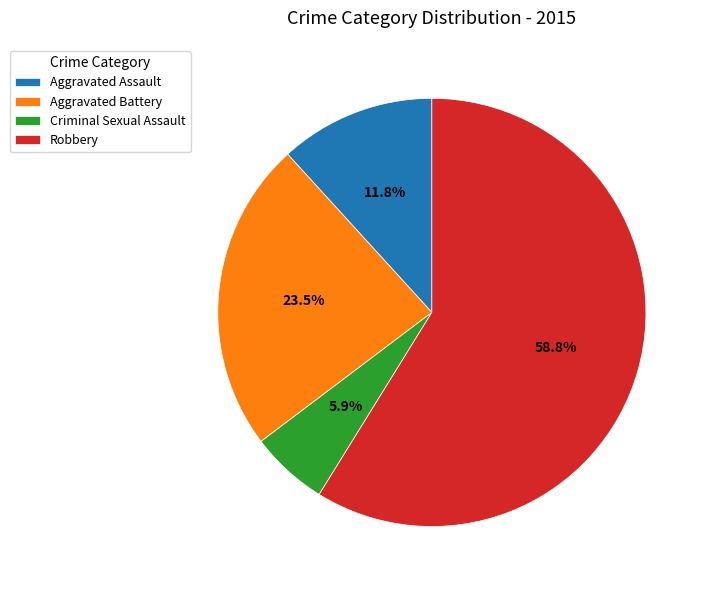

Count the number of slices in the pie.

4